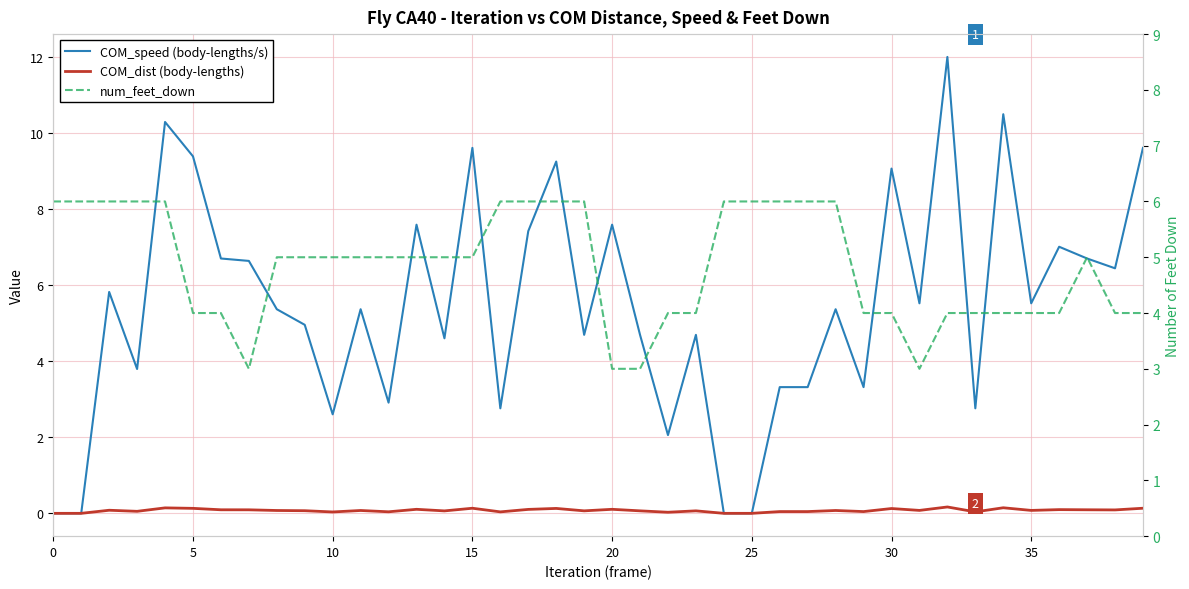

True or false: num_feet_down has more than 1 interior local peaks.

False